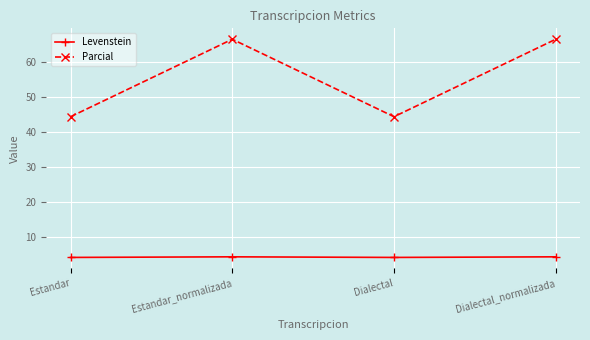

What is the average value of the Levenstein series?

4.2